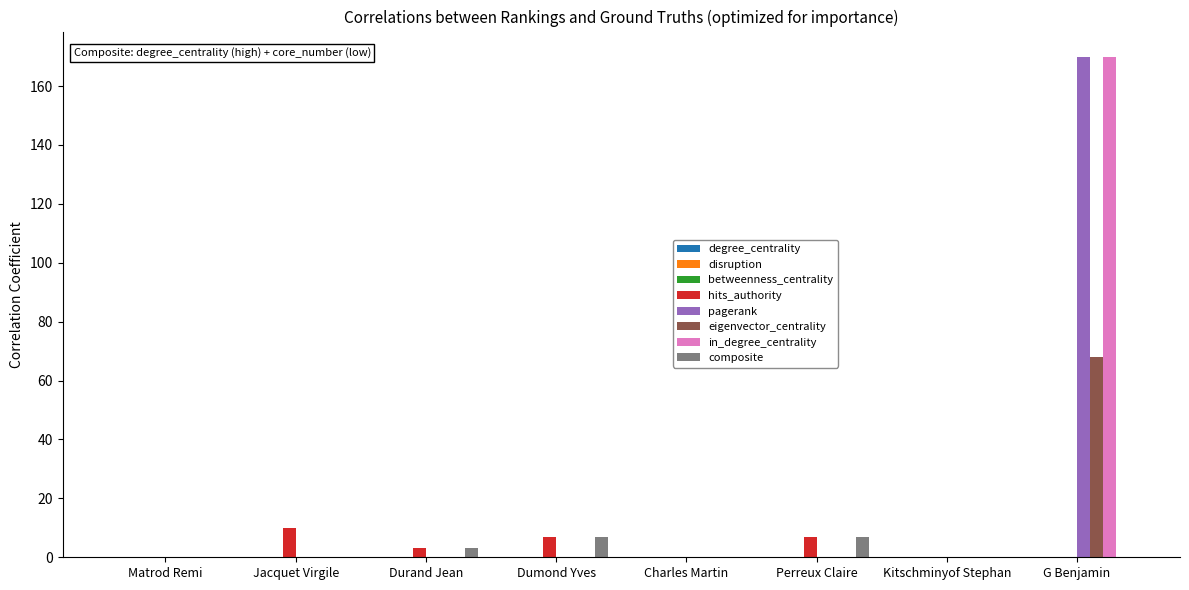

What is the total value across all series at Perreux Claire?

14